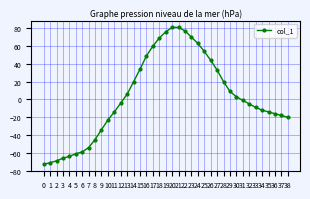

At which label does the data first exceed -4?

13